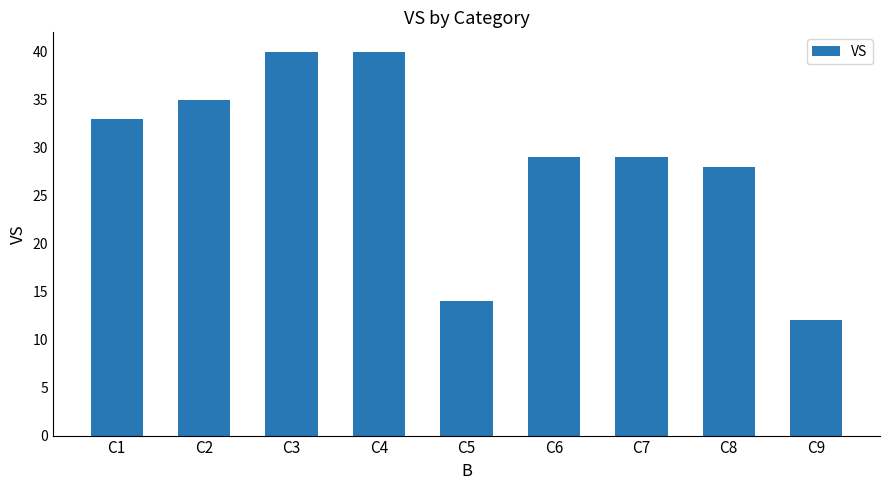

What is the maximum value shown in the chart?

40